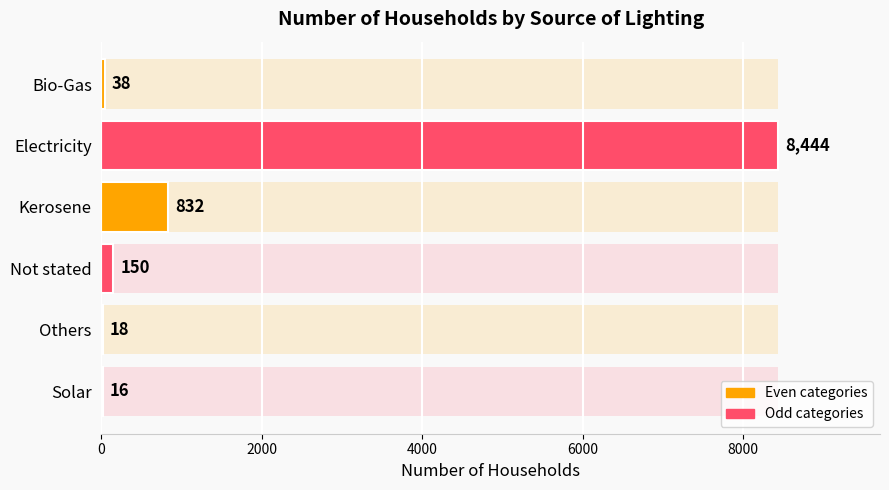

What is the smallest value displayed?

16